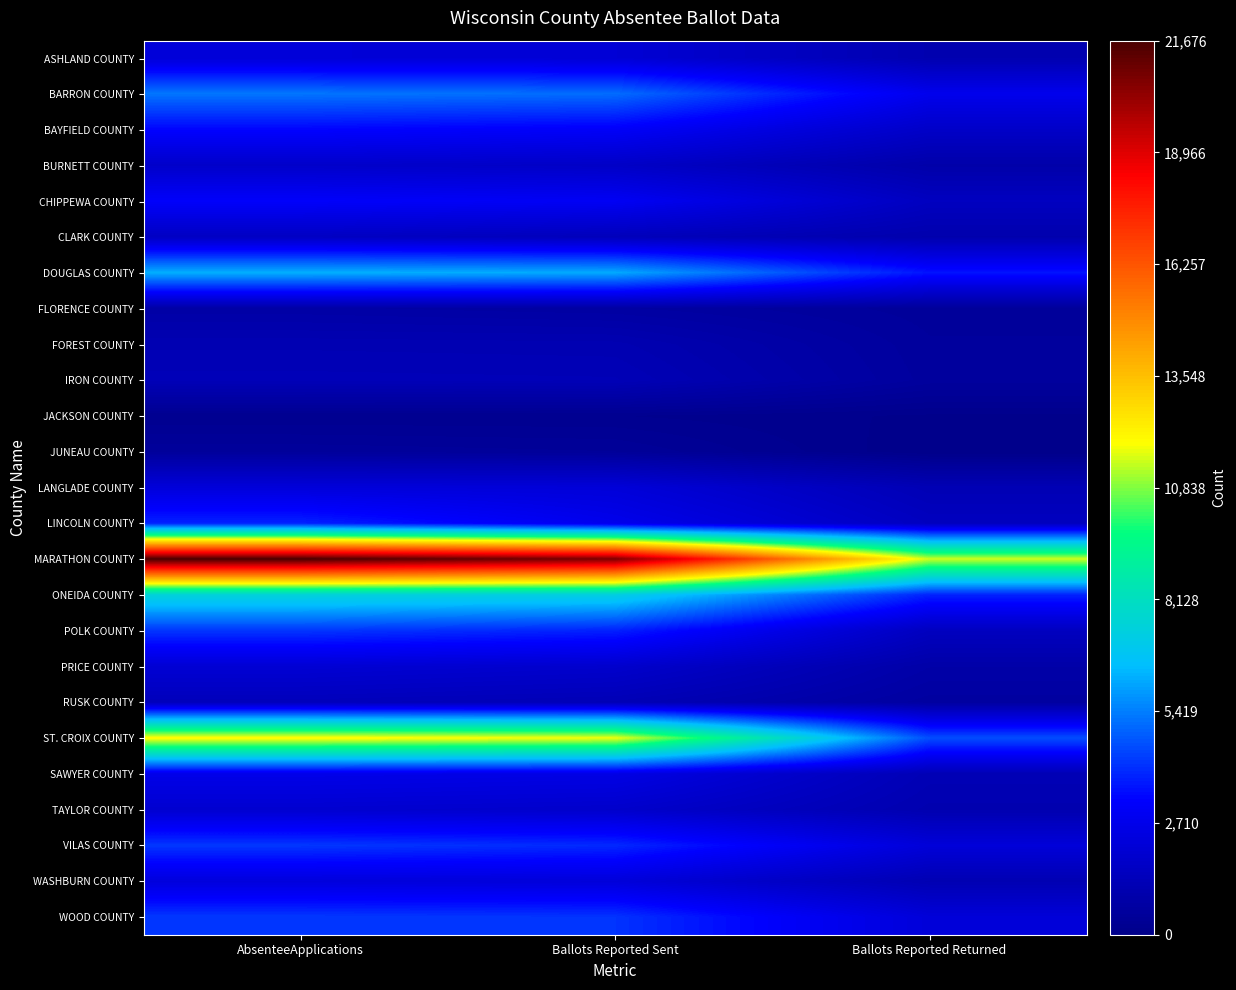

At which category does the chart reach its peak across all series?

AbsenteeApplications